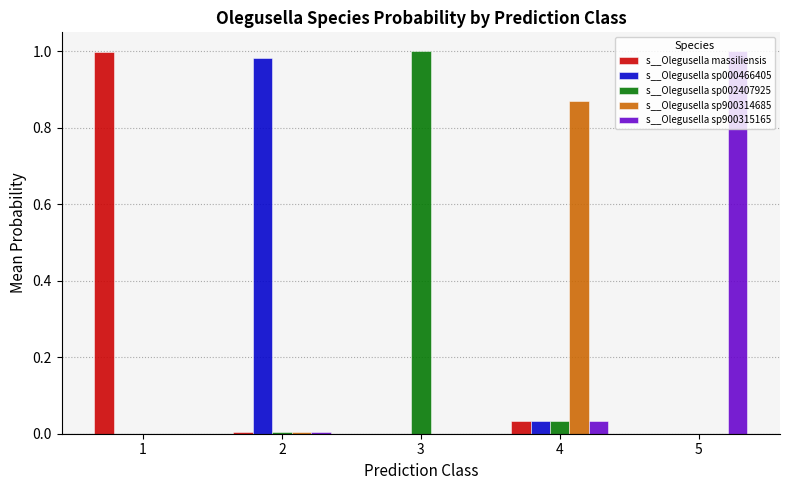

True or false: s__Olegusella sp002407925 has a value of 0.0 at 2.

True